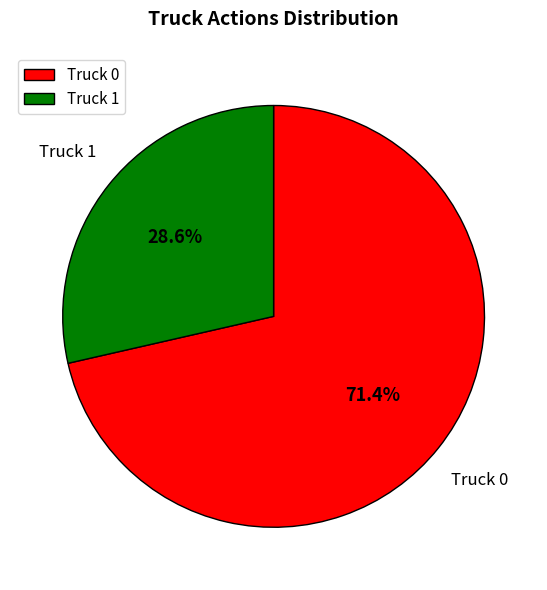

The Truck 0 slice represents 71% of the pie. True or false?

True